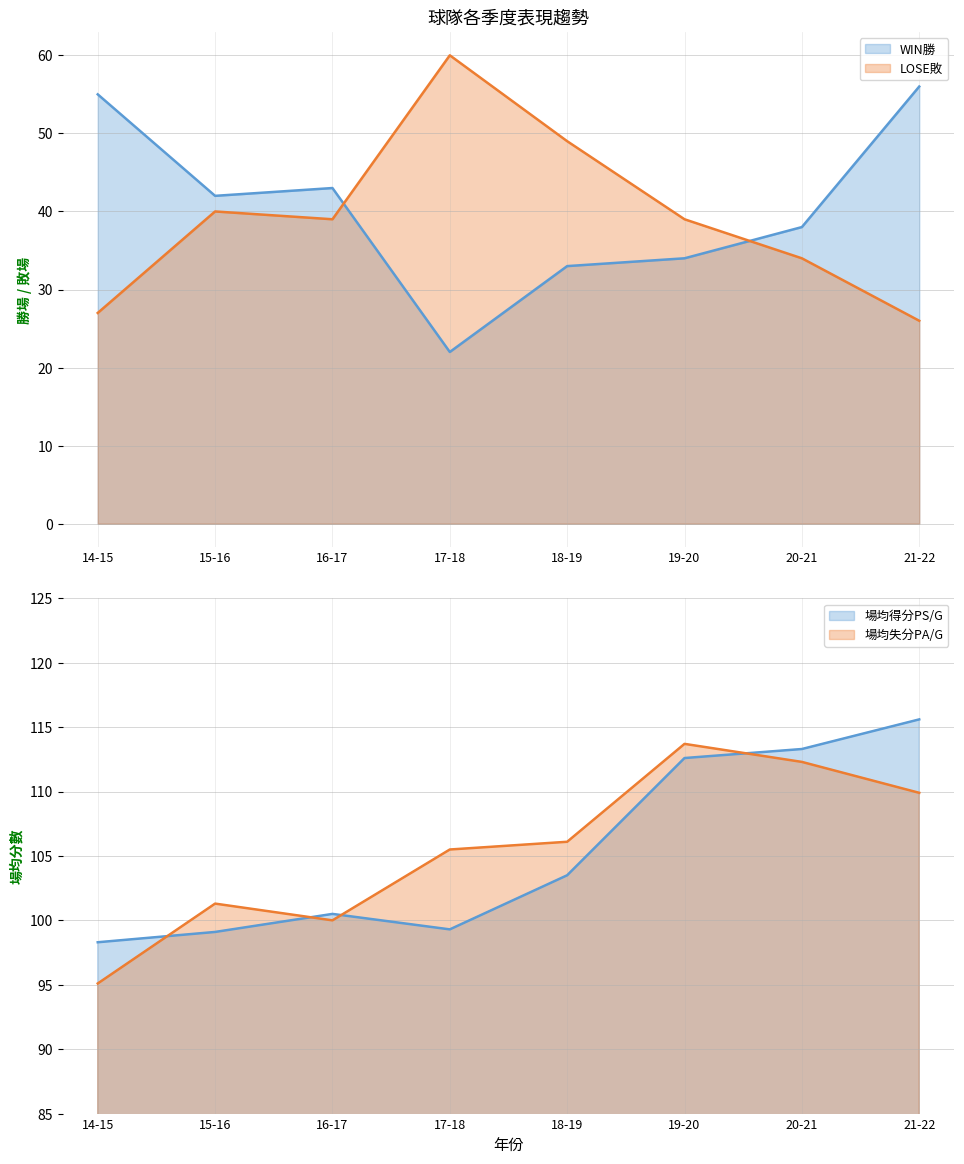

How many times do 場均失分PA/G and 場均得分PS/G cross each other?

4